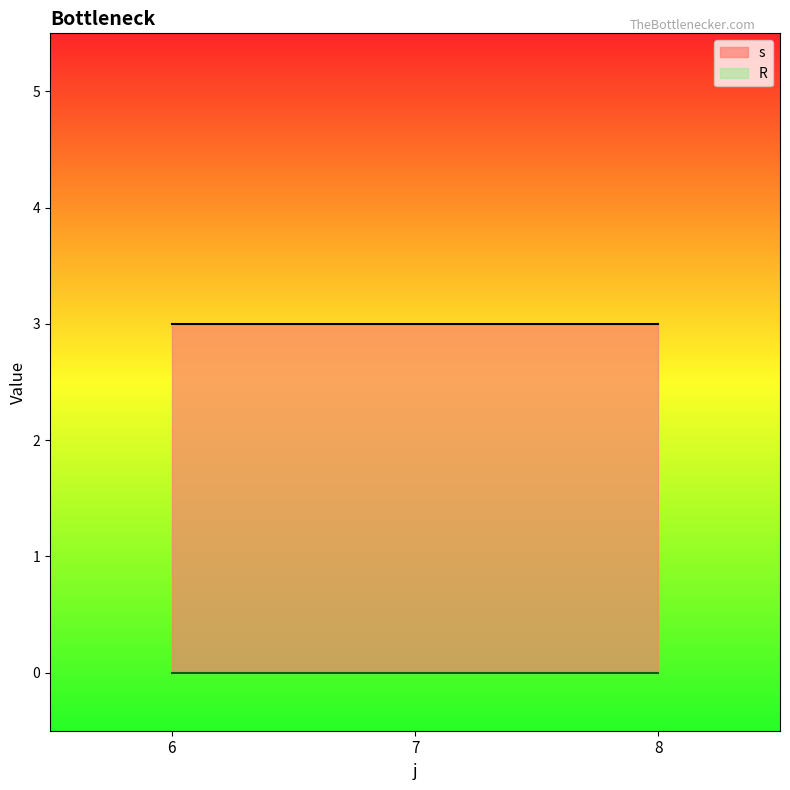

Which series has the largest total across all categories?

s